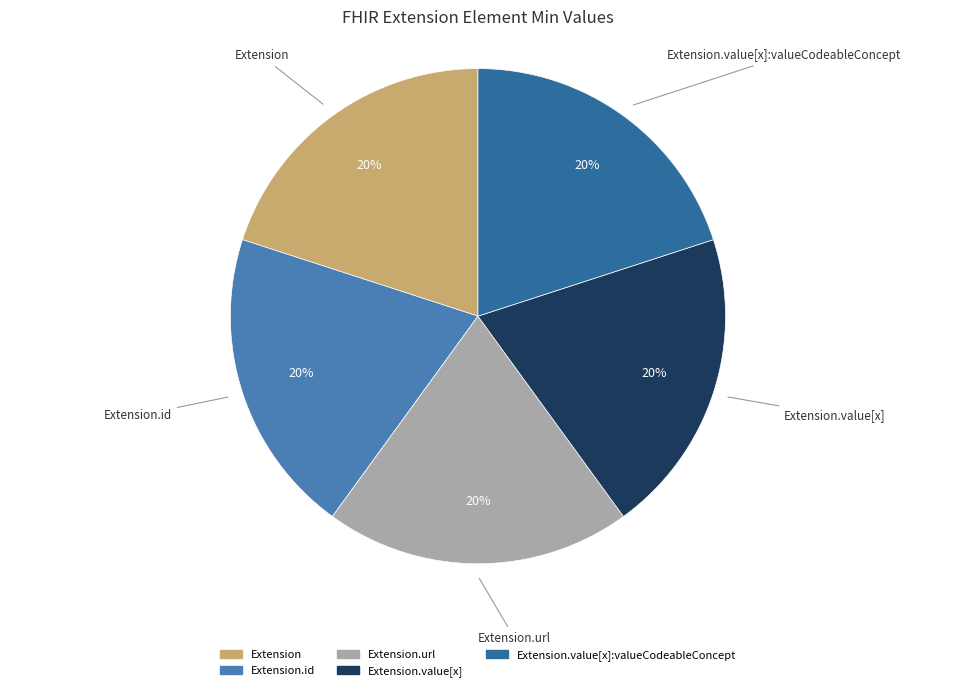

To the nearest percent, what is the average slice percentage?

20%